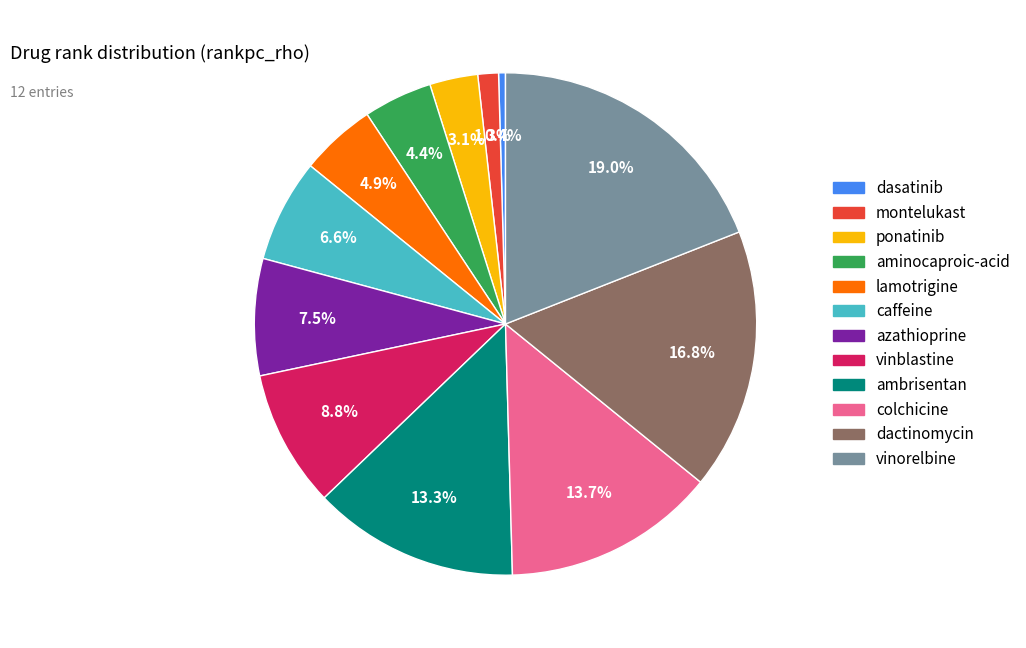

Is the sum of ponatinib and montelukast greater than half?

No